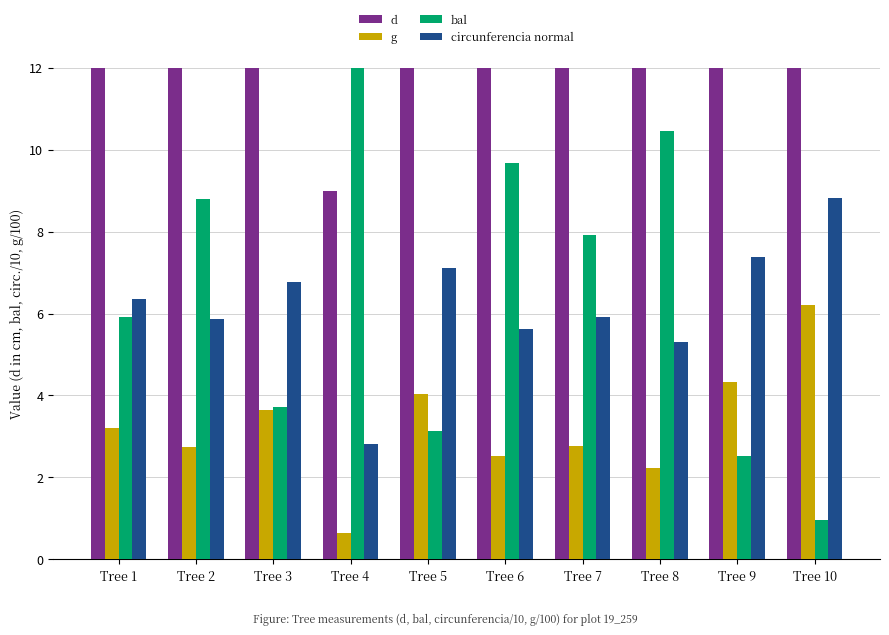

Reading left to right, transcribe all the data shown in this chart.

d: 20.2	18.6	21.6	9.0	22.6	17.9	18.8	16.9	23.5	28.1
g: 3.2	2.7	3.6	0.6	4.0	2.5	2.8	2.2	4.3	6.2
bal: 5.9	8.8	3.7	12.2	3.1	9.7	7.9	10.5	2.5	1.0
circunferencia normal: 6.3	5.9	6.8	2.8	7.1	5.6	5.9	5.3	7.4	8.8